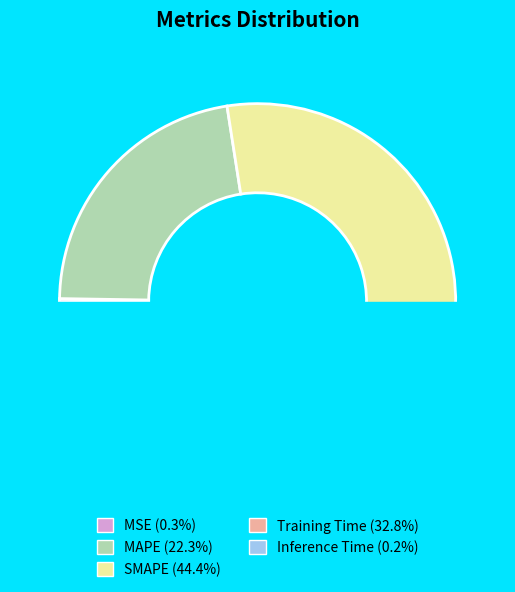

Does MSE account for over 50% of the chart?

No